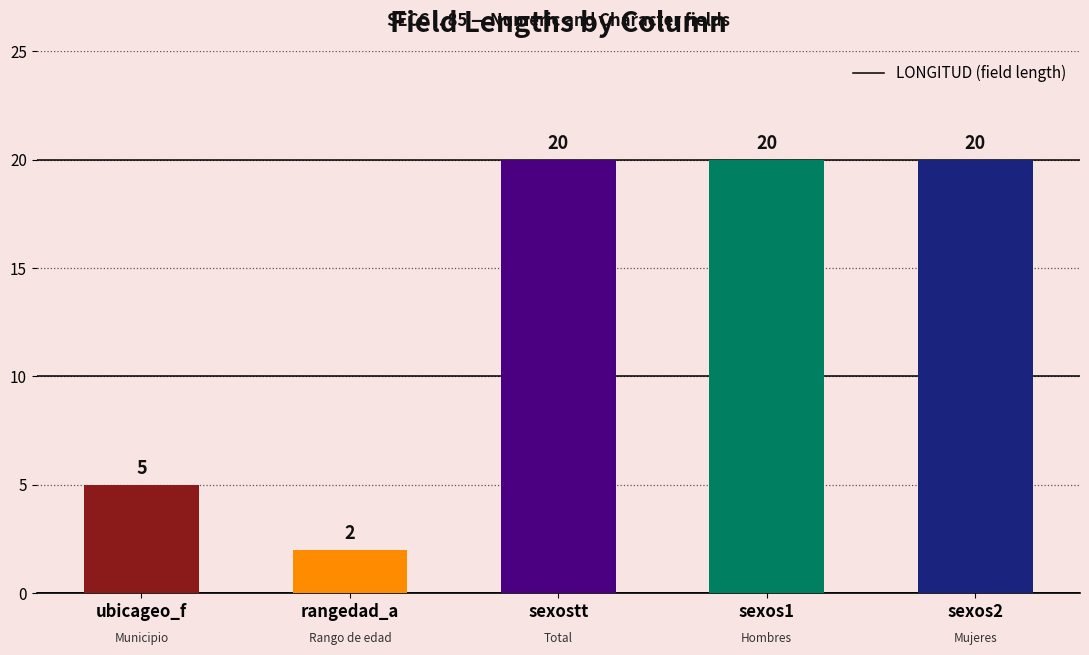

What position from the right is sexos2?

1